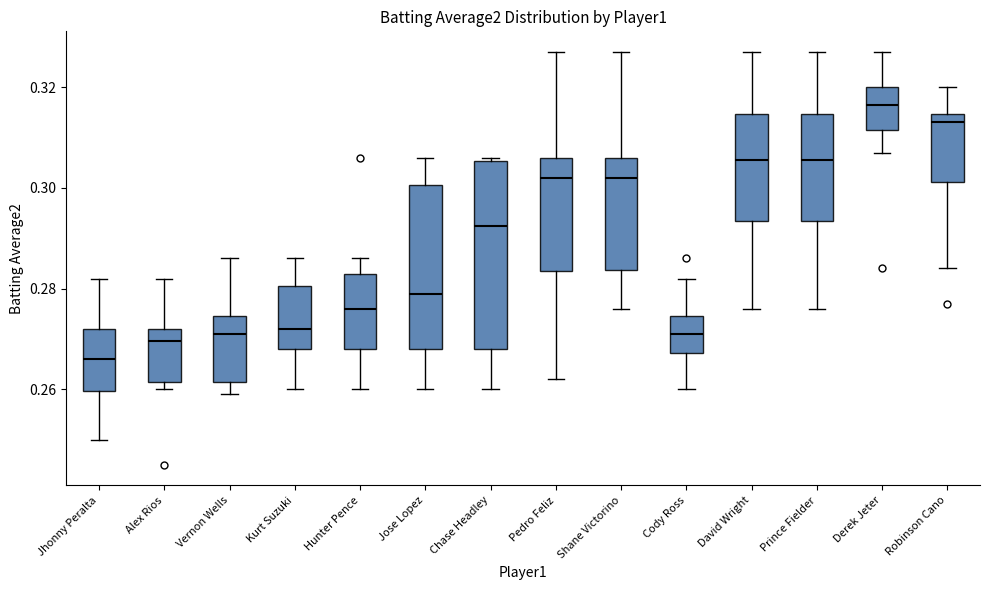

Reading left to right, read every box against the y-axis: the position of its median line, the range the box covers, and the ends of its whiskers. The values are not printed on the chart, so give them approximately, as read against the axis.

Jhonny Peralta: median 0.266, box 0.260 to 0.272, whiskers 0.250 to 0.282
Alex Rios: median 0.270, box 0.262 to 0.272, whiskers 0.260 to 0.282
Vernon Wells: median 0.272, box 0.262 to 0.274, whiskers 0.260 to 0.286
Kurt Suzuki: median 0.272, box 0.268 to 0.280, whiskers 0.260 to 0.286
Hunter Pence: median 0.276, box 0.268 to 0.284, whiskers 0.260 to 0.286
Jose Lopez: median 0.280, box 0.268 to 0.300, whiskers 0.260 to 0.306
Chase Headley: median 0.292, box 0.268 to 0.306, whiskers 0.260 to 0.306 (just above the box's upper edge)
Pedro Feliz: median 0.302, box 0.284 to 0.306, whiskers 0.262 to 0.328
Shane Victorino: median 0.302, box 0.284 to 0.306, whiskers 0.276 to 0.328
Cody Ross: median 0.272, box 0.268 to 0.274, whiskers 0.260 to 0.282
David Wright: median 0.306, box 0.294 to 0.314, whiskers 0.276 to 0.328
Prince Fielder: median 0.306, box 0.294 to 0.314, whiskers 0.276 to 0.328
Derek Jeter: median 0.316, box 0.312 to 0.320, whiskers 0.308 to 0.328
Robinson Cano: median 0.314 (just below the box's upper edge), box 0.302 to 0.314, whiskers 0.284 to 0.320